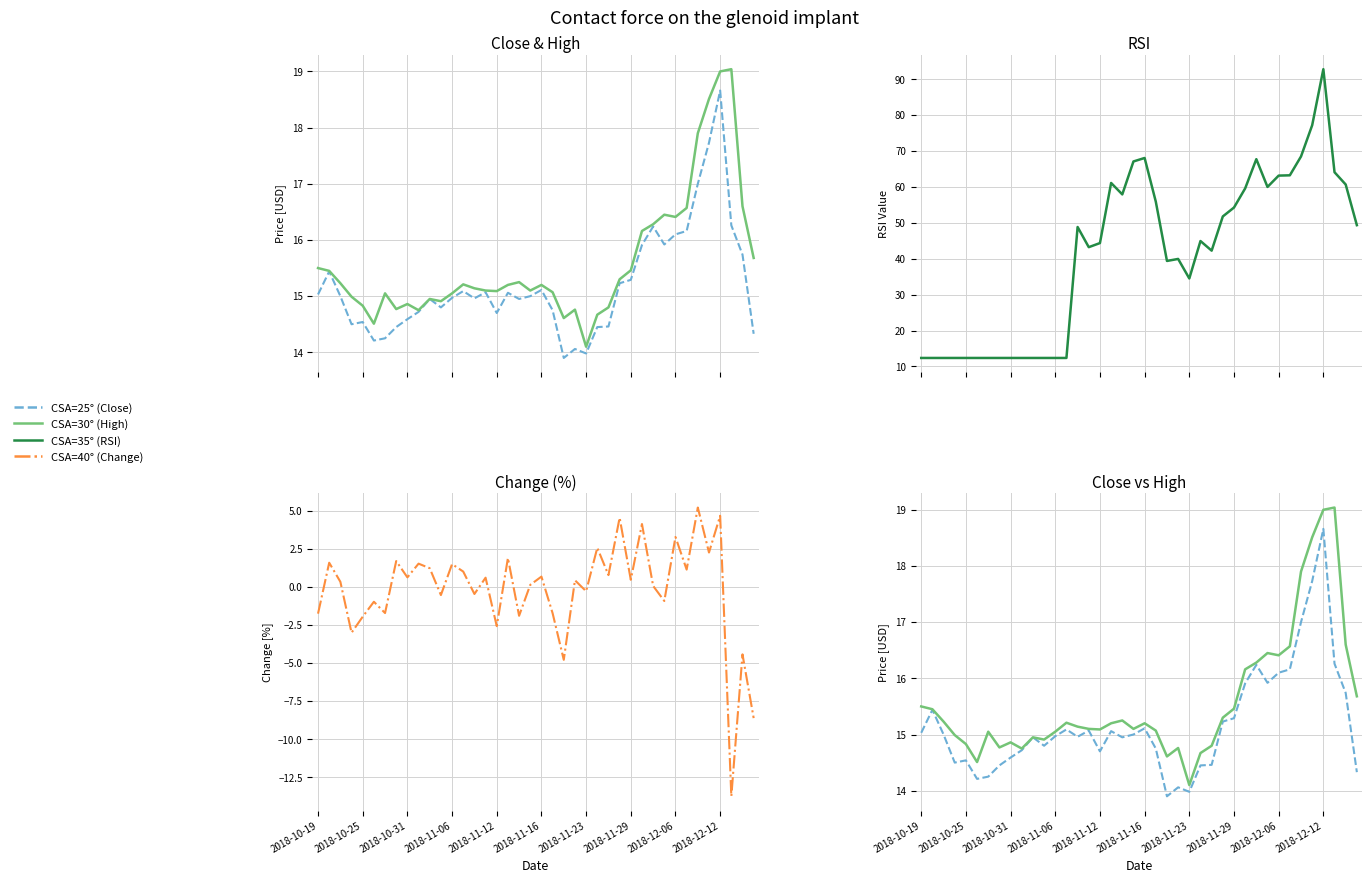

What is the spread (max minus min) of values at 39?

58.0